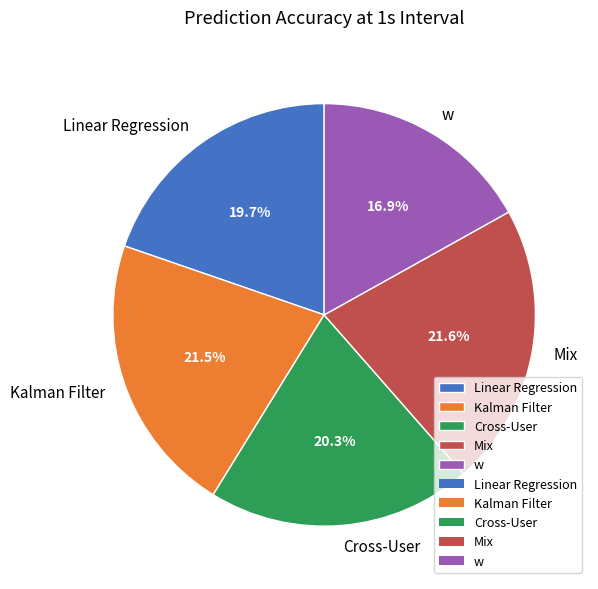

What portion of the pie excludes w?

83.1%